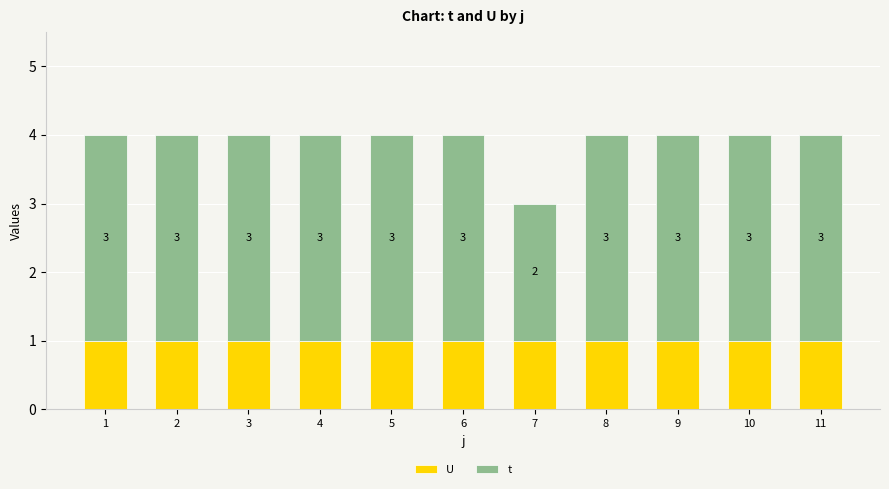

What is the total value across all series at 11?

4